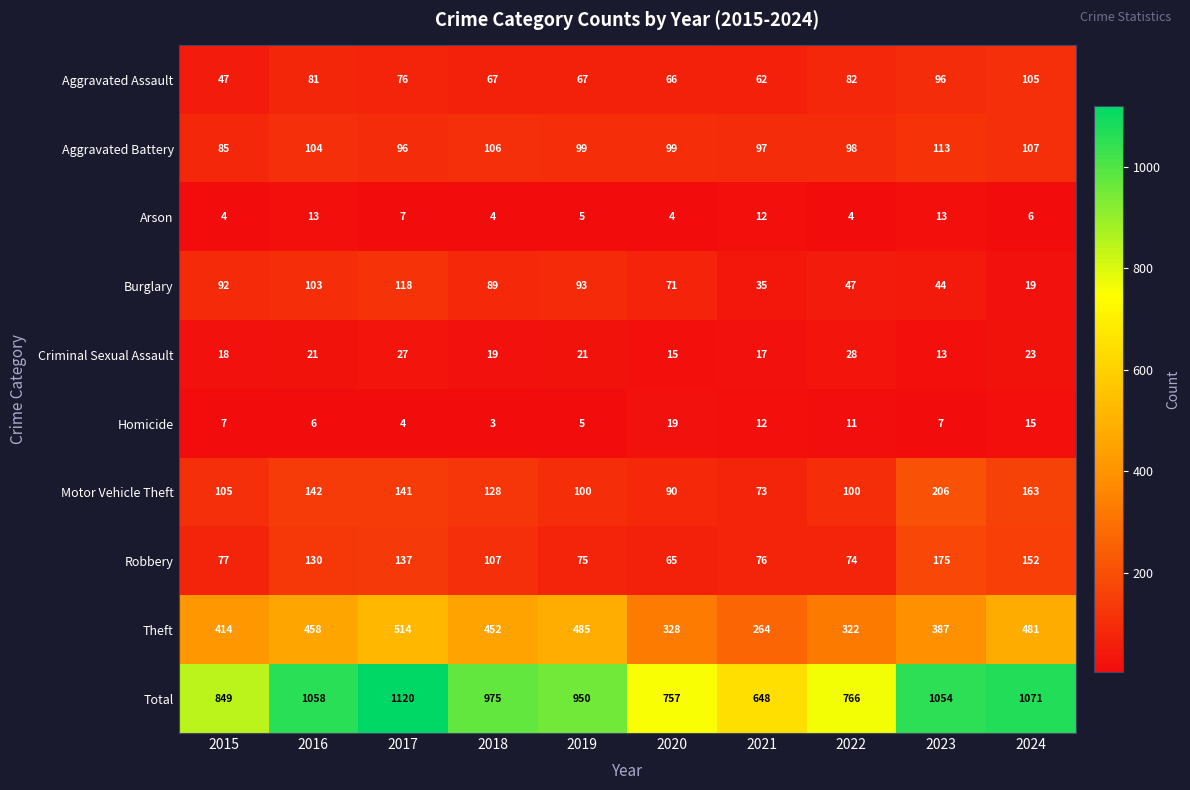

What is the sum of all Motor Vehicle Theft values?

1248